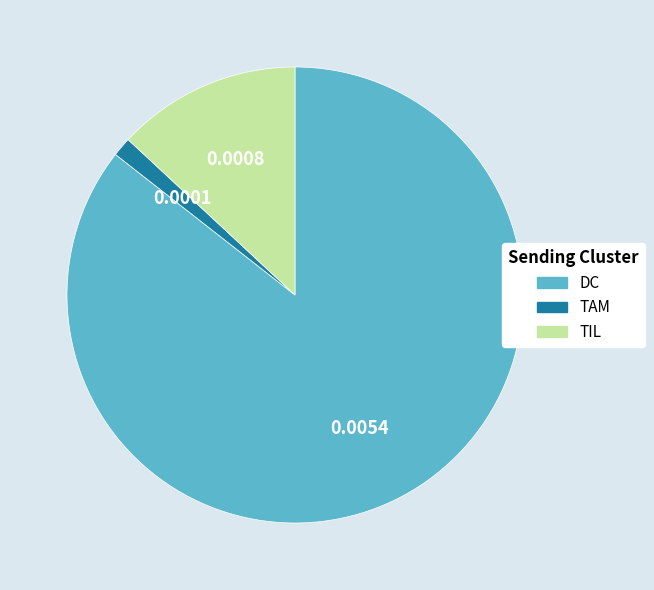

Is the sum of DC and TAM greater than half?

Yes